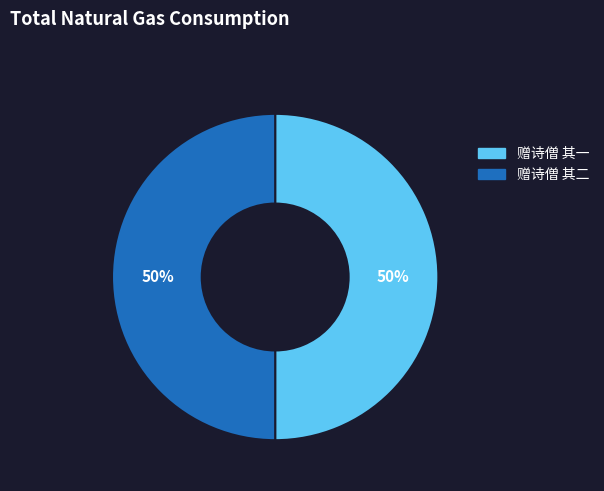

Is the sum of 赠诗僧 其二 and 赠诗僧 其一 greater than half?

Yes